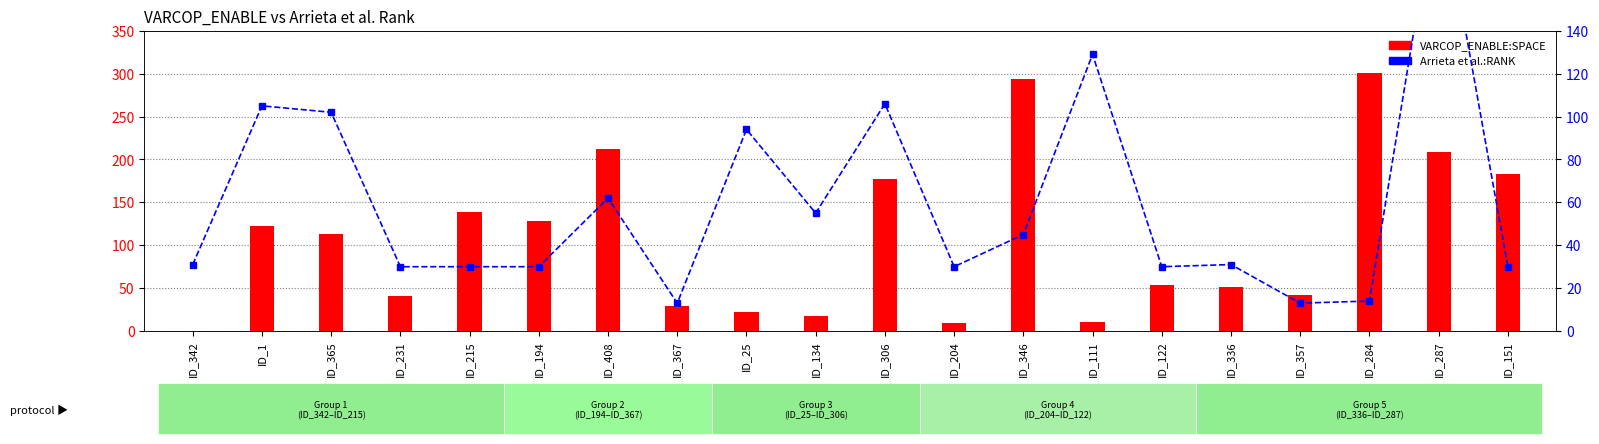

Is the value of Arrieta et al.:RANK at ID_306 greater than the value of VARCOP_ENABLE:SPACE at ID_287?

No